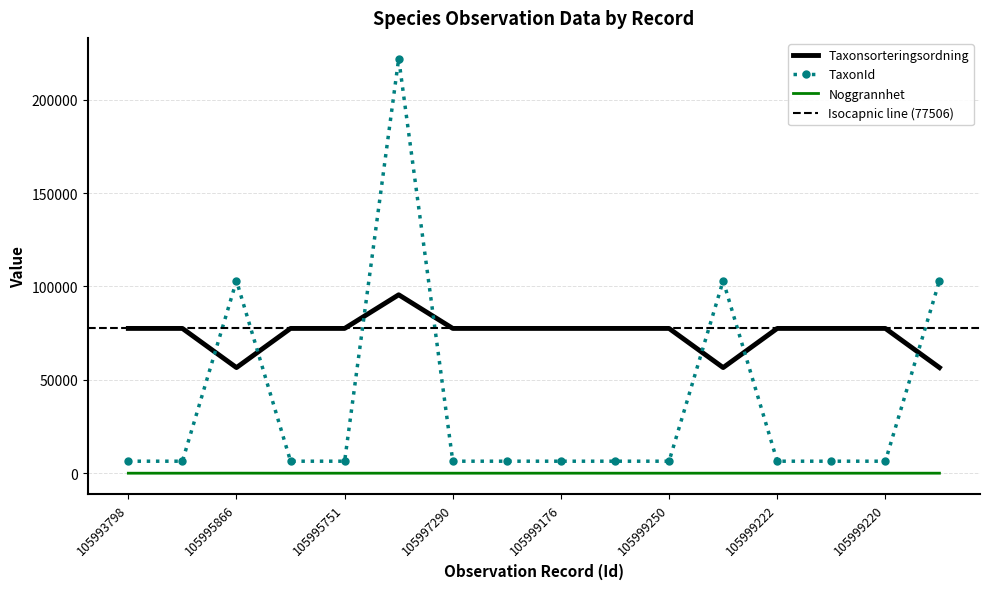

What is the maximum value for Taxonsorteringsordning?

95519